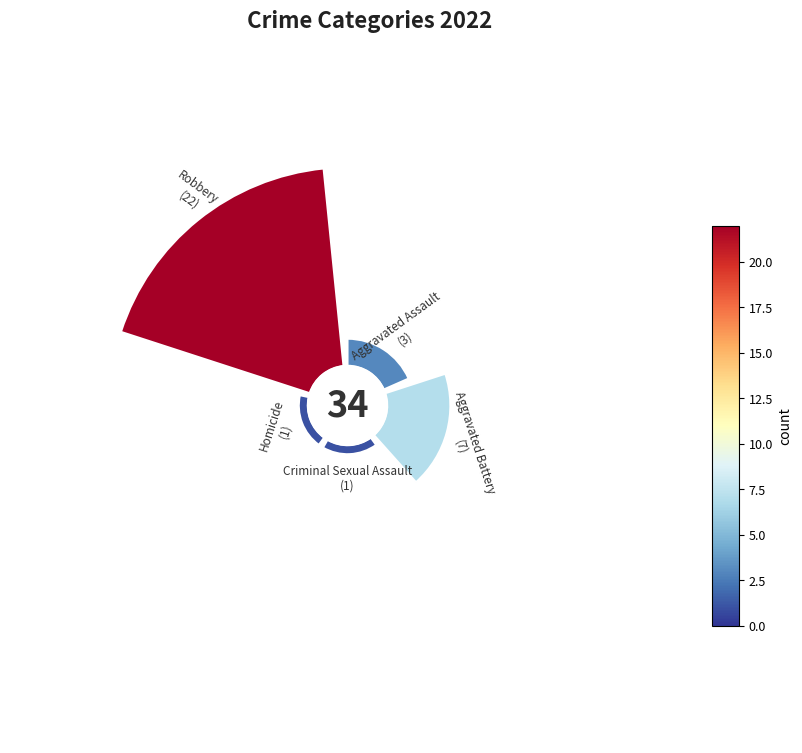

Is it true that Robbery is 78% of the pie?

False